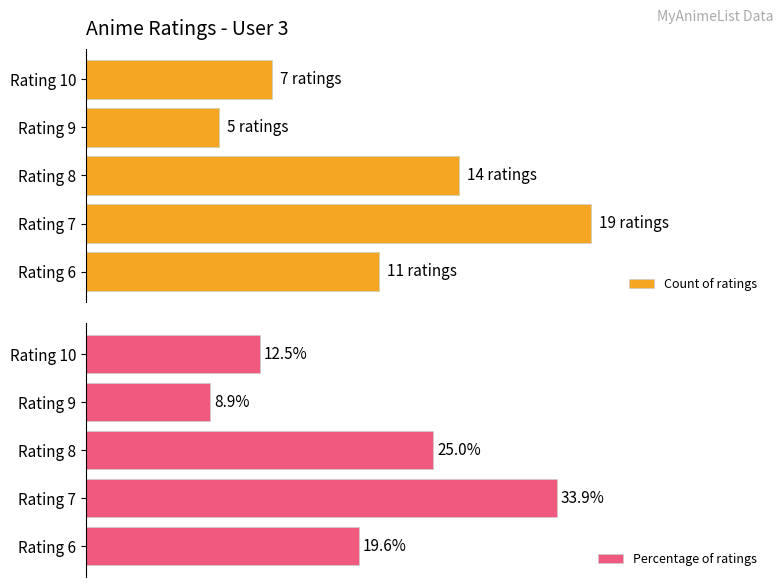

What is the value of the Count of ratings bar at the 1st from the left?

11.0